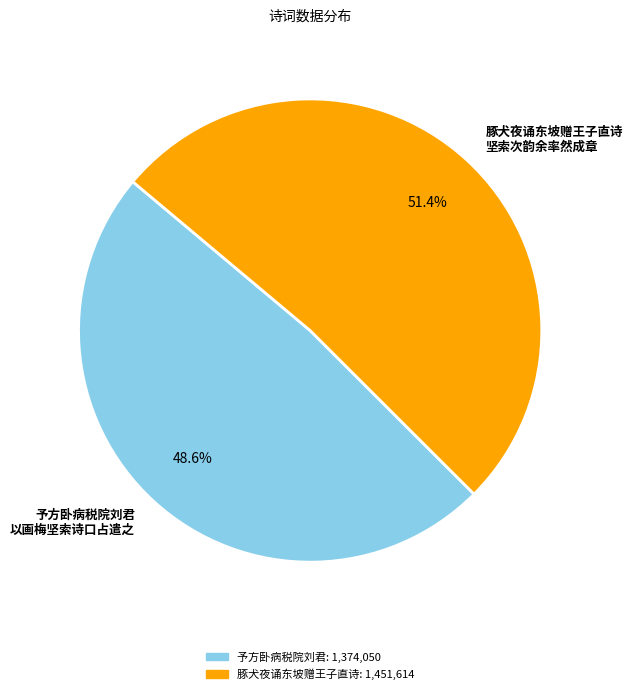

Count the number of slices in the pie.

2